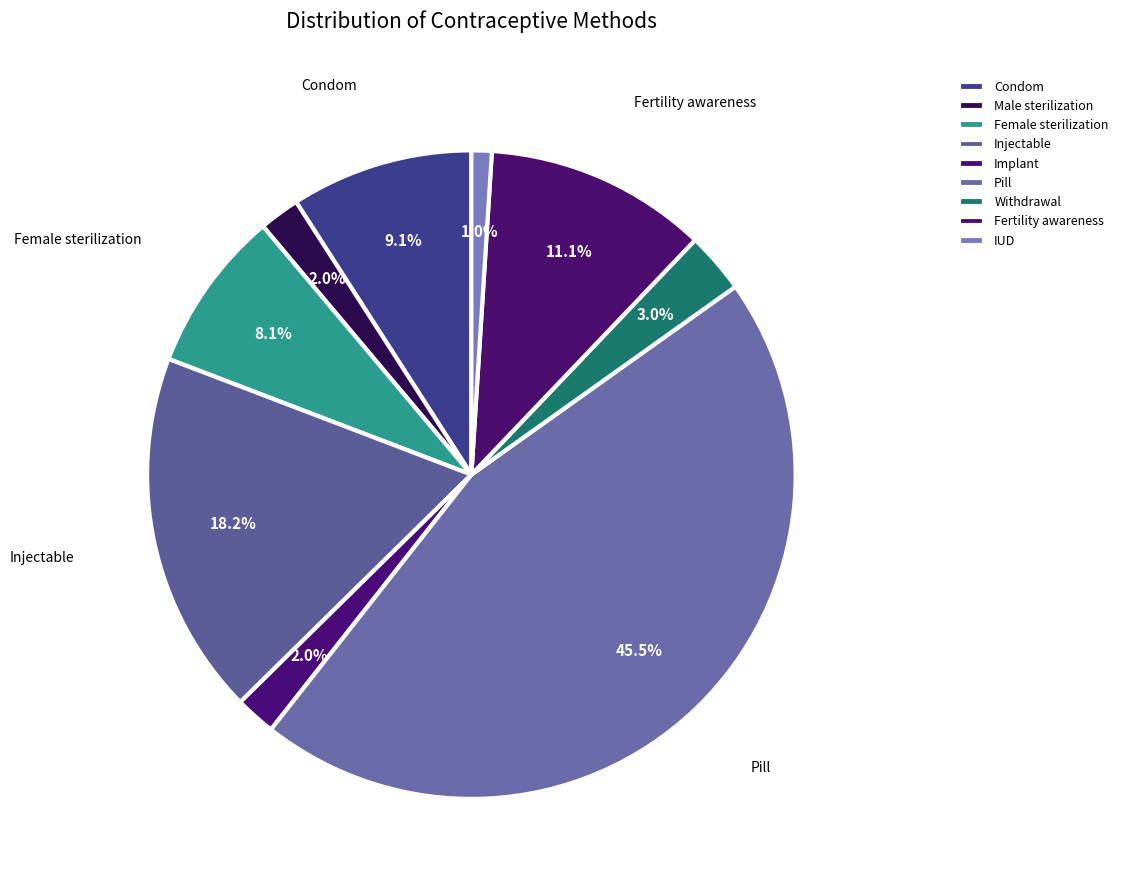

Is it true that Fertility awareness is 11% of the pie?

True